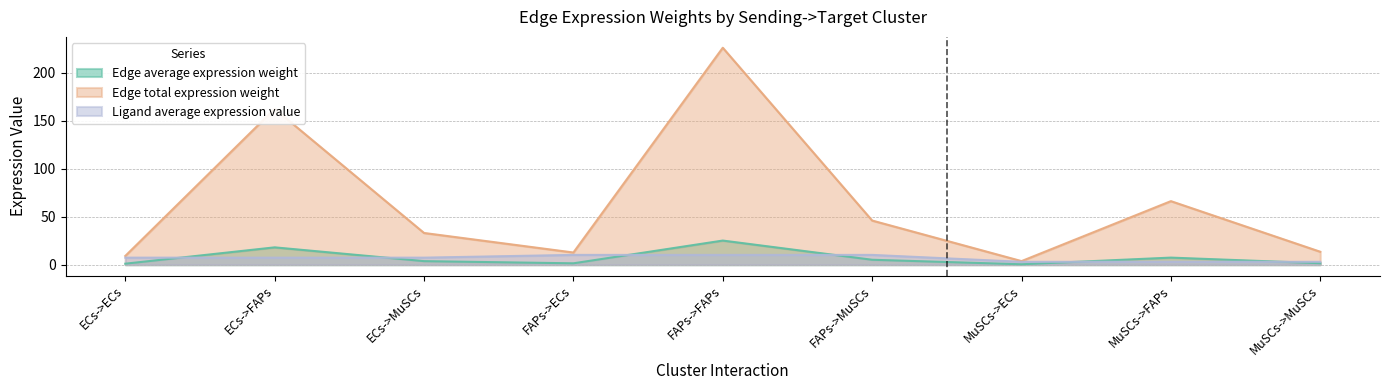

What is the greatest value displayed?

226.1